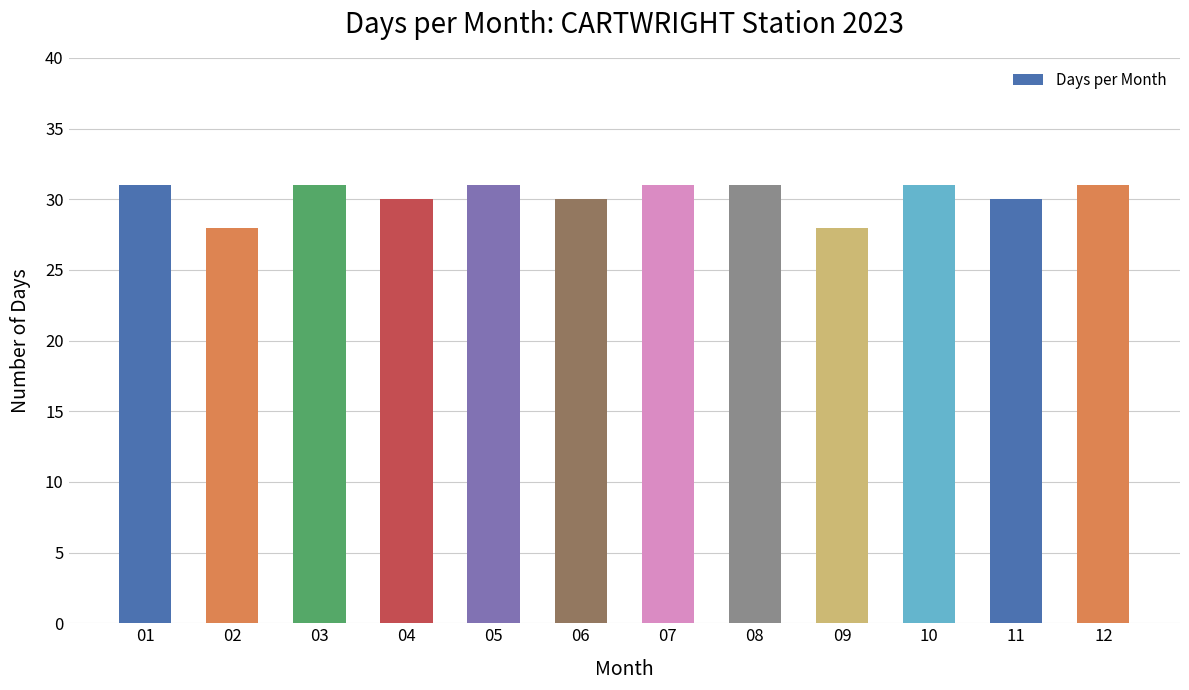

Is it true that the value at 01 is 54?

False